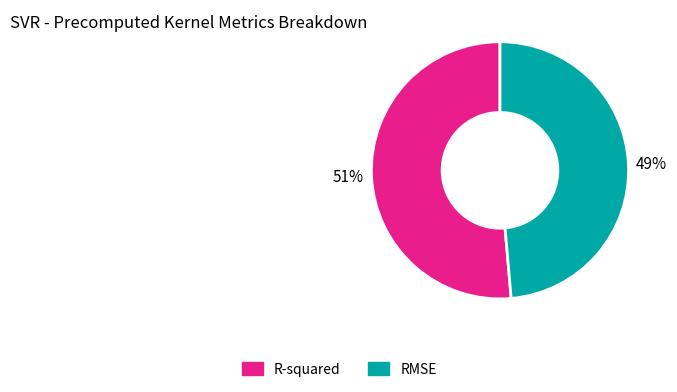

Do RMSE and R-squared together represent more than half of the pie?

Yes